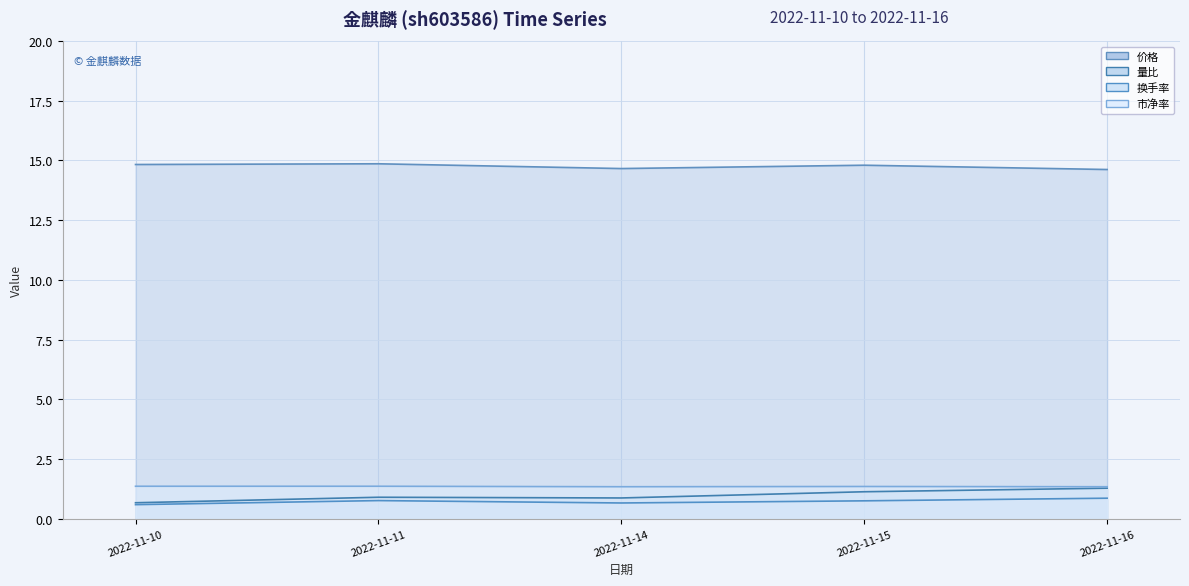

What is the smallest value displayed?

0.6